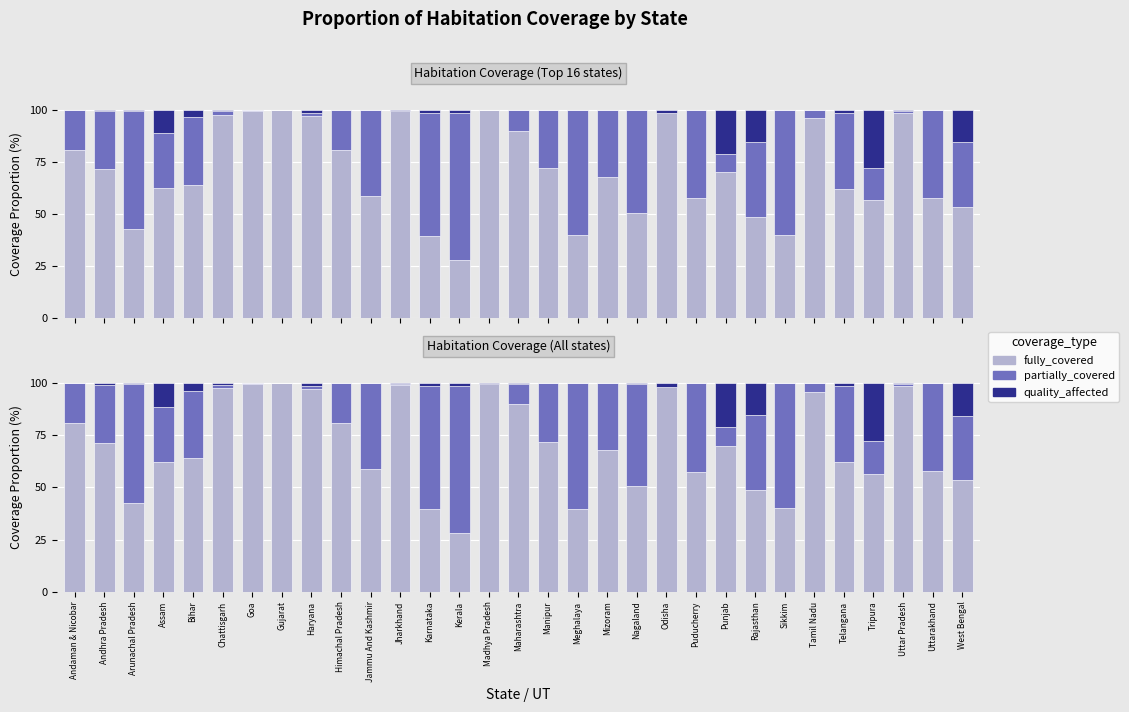

At which category is the sum across all series the highest?

Assam